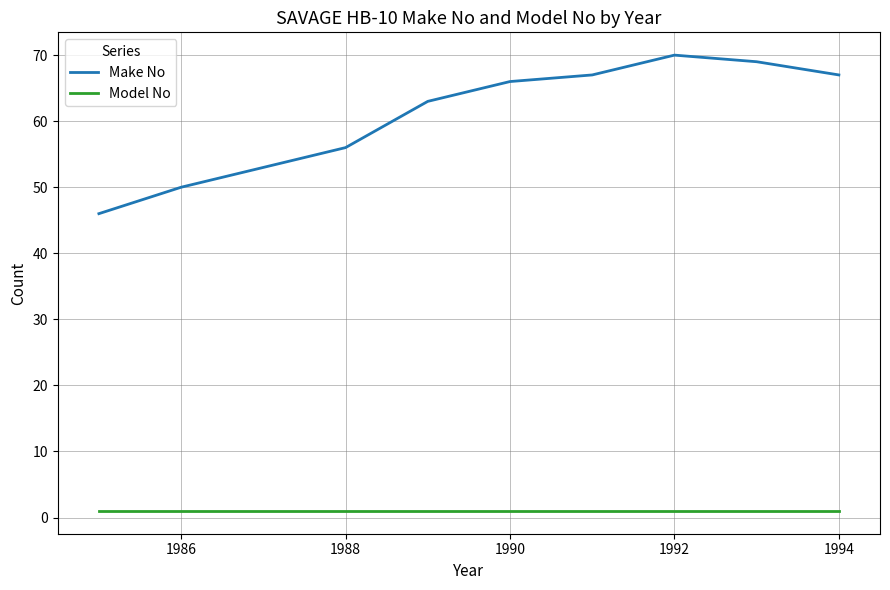

What is the smallest value displayed?

1